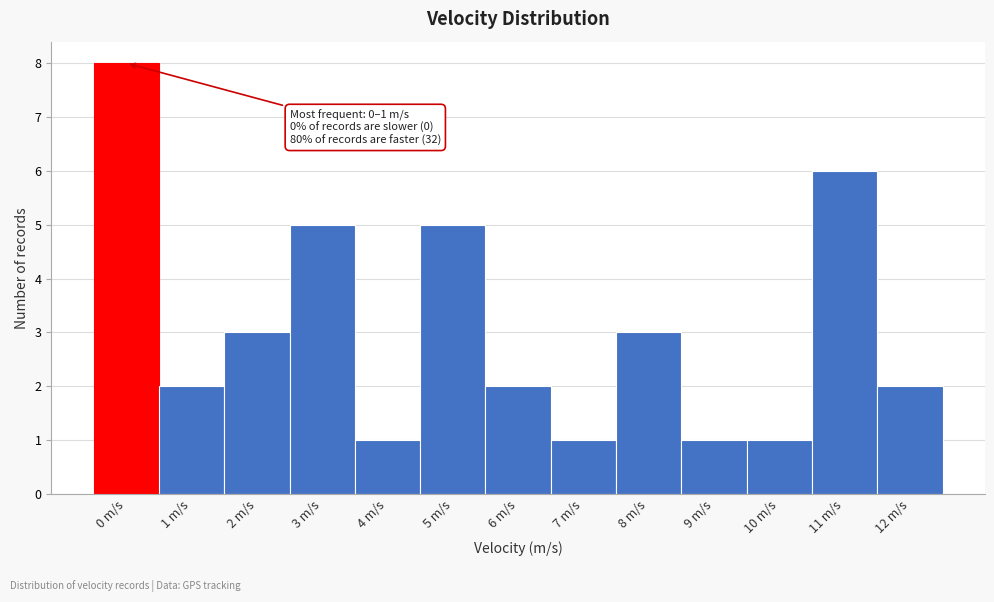

Reading right to left, what are all the values shown in this chart?

12 m/s=2	11 m/s=6	10 m/s=1	9 m/s=1	8 m/s=3	7 m/s=1	6 m/s=2	5 m/s=5	4 m/s=1	3 m/s=5	2 m/s=3	1 m/s=2	0 m/s=8